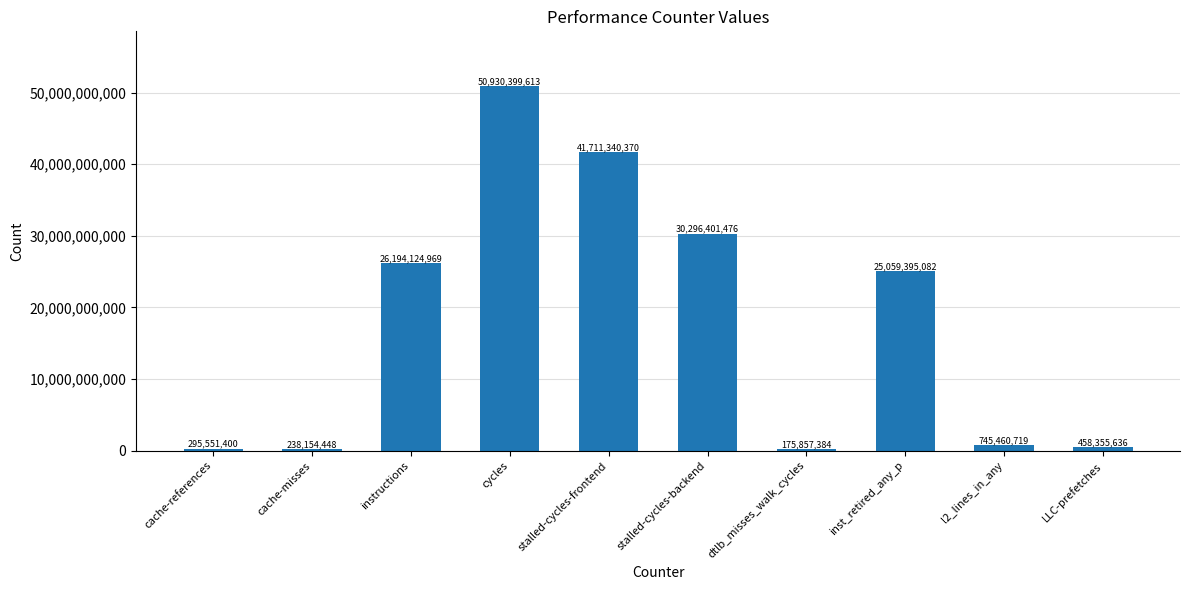

At which label does the data first exceed 25059395082?

instructions